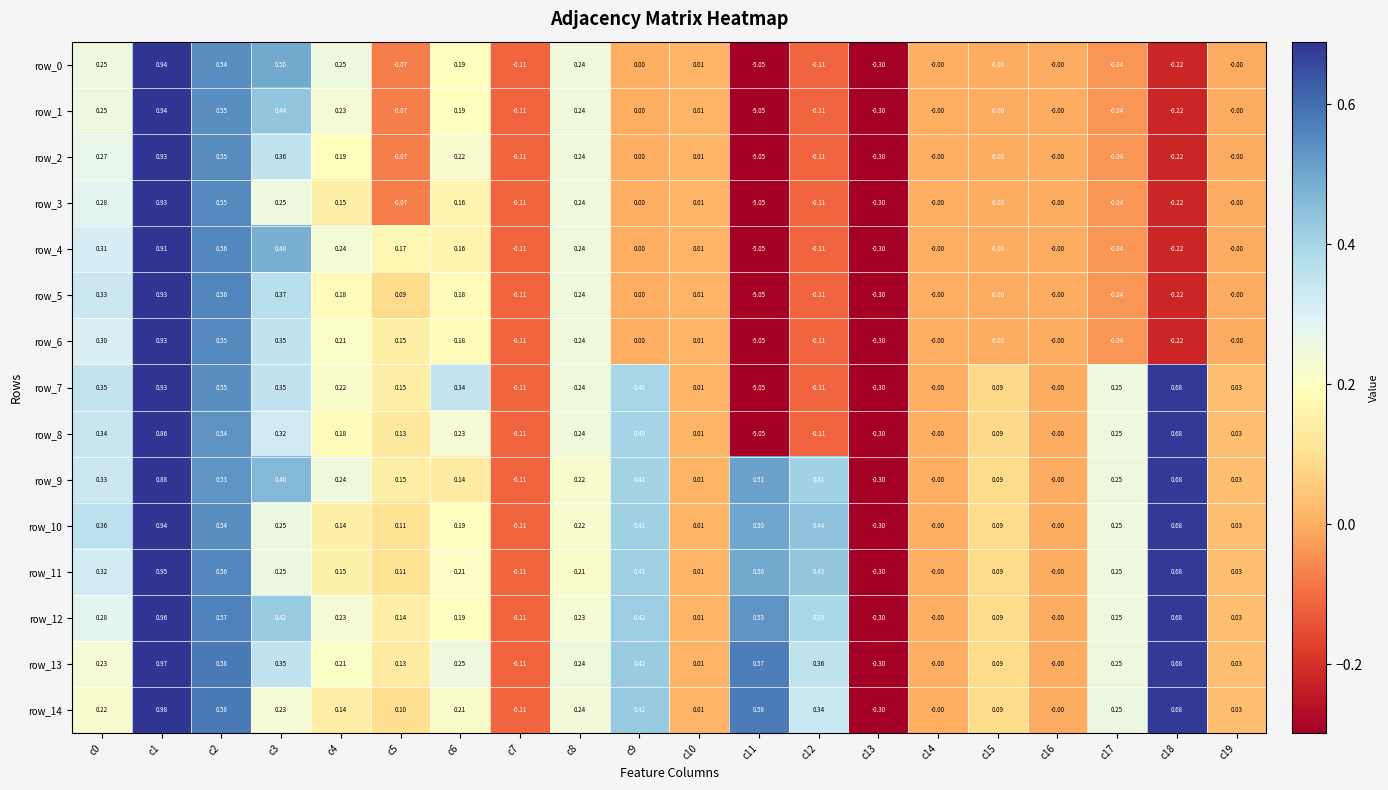

Is the value of row_7 at c1 greater than the value of row_2 at c2?

Yes